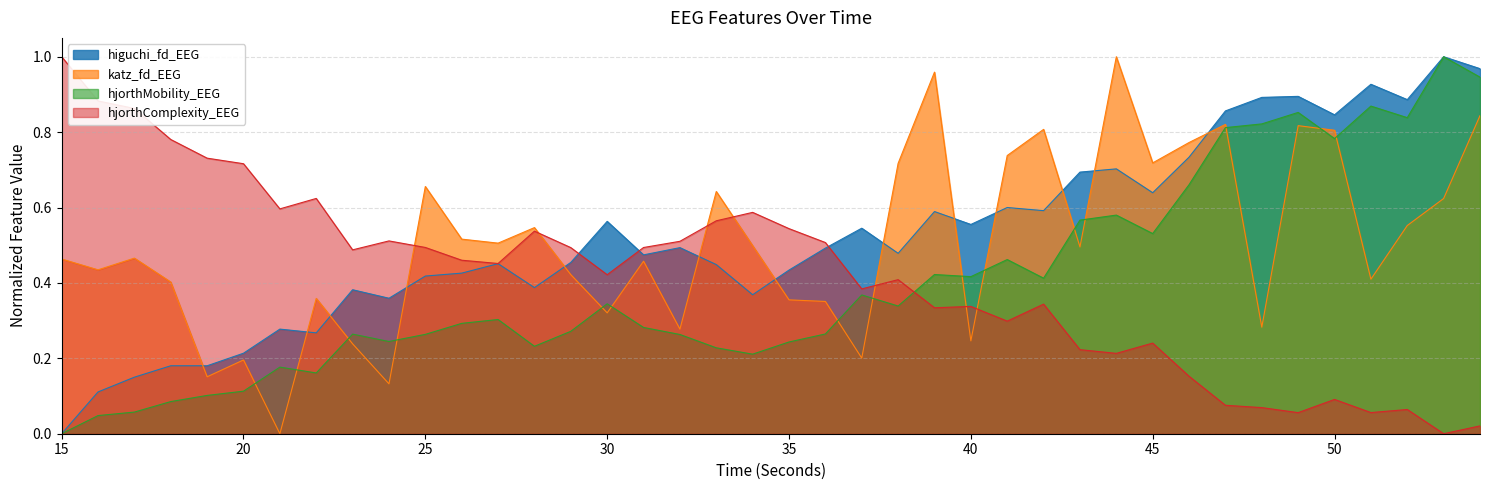

What is the total value across all series at 41?

2.1